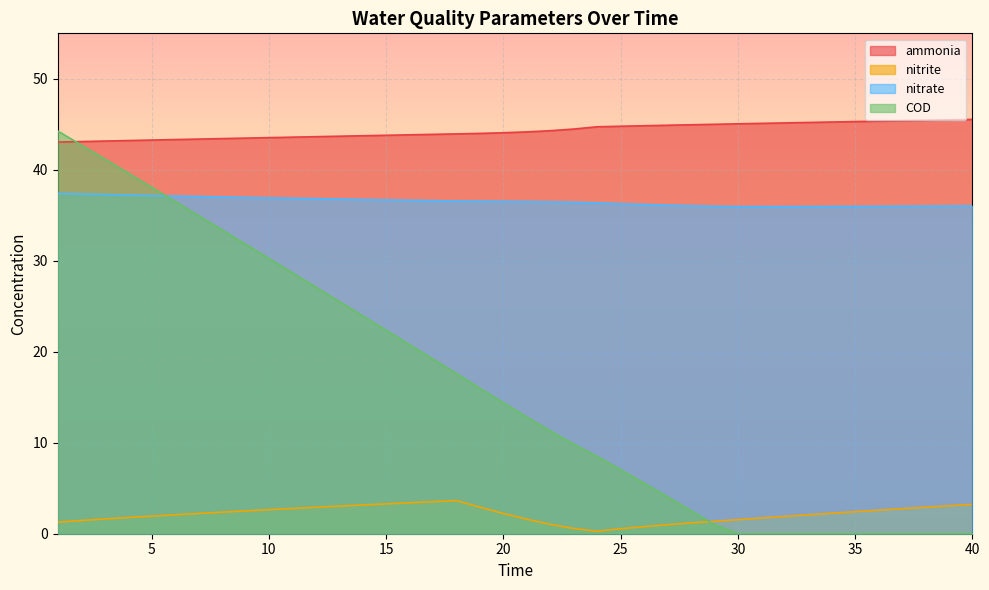

What is the difference between the maximum and minimum values in the nitrite series?

3.4